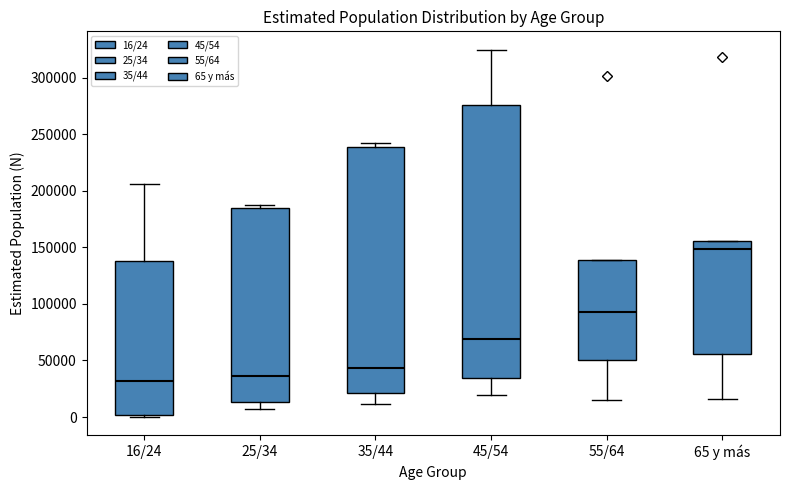

Reading left to right, read every box against the y-axis: the position of its median line, the range the box covers, and the ends of its whiskers. The values are not printed on the chart, so give them approximately, as read against the axis.

16/24: median 30000, box 0 to 140000, whiskers 0 to 205000
25/34: median 35000, box 15000 to 185000, whiskers 5000 to 185000 (just above the box's upper edge)
35/44: median 45000, box 20000 to 240000, whiskers 10000 to 240000 (just above the box's upper edge)
45/54: median 70000, box 35000 to 275000, whiskers 20000 to 325000
55/64: median 95000, box 50000 to 140000, whiskers 15000 to 140000
65 y más: median 150000, box 55000 to 155000, whiskers 15000 to 155000